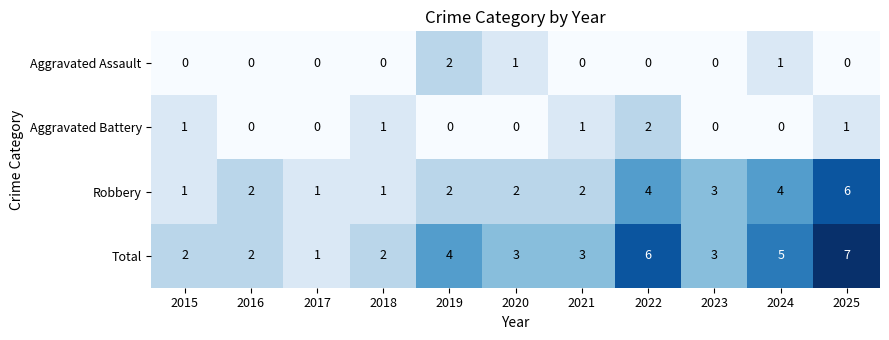

Is it true that Aggravated Assault equals 0 at 2024?

False